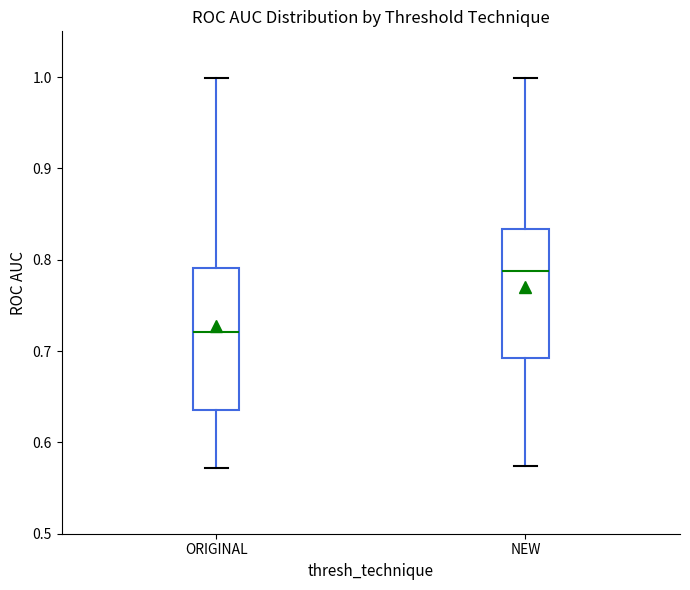

Reading left to right, transcribe this box plot: for each box, give where its median line is, the range the box spans, and where its two whiskers end, as read against the y-axis. The values are not printed on the chart, so give them approximately, as read against the axis.

ORIGINAL: median 0.72, box 0.64 to 0.79, whiskers 0.57 to 1.00
NEW: median 0.79, box 0.69 to 0.83, whiskers 0.57 to 1.00